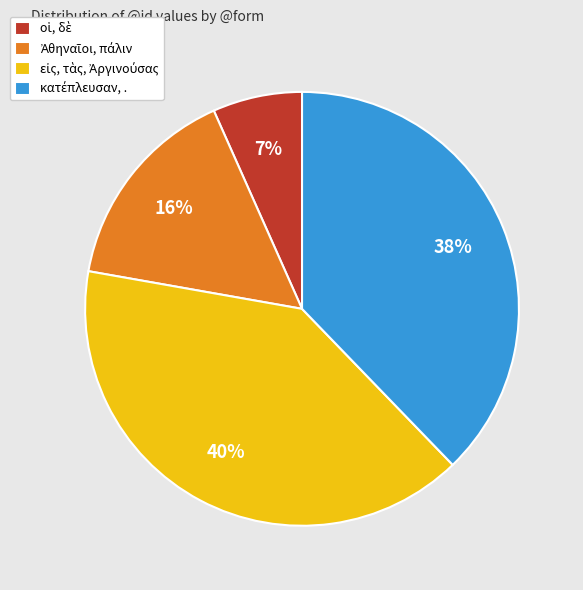

To the nearest percent, what is the difference between the largest and smallest slice percentages?

33%